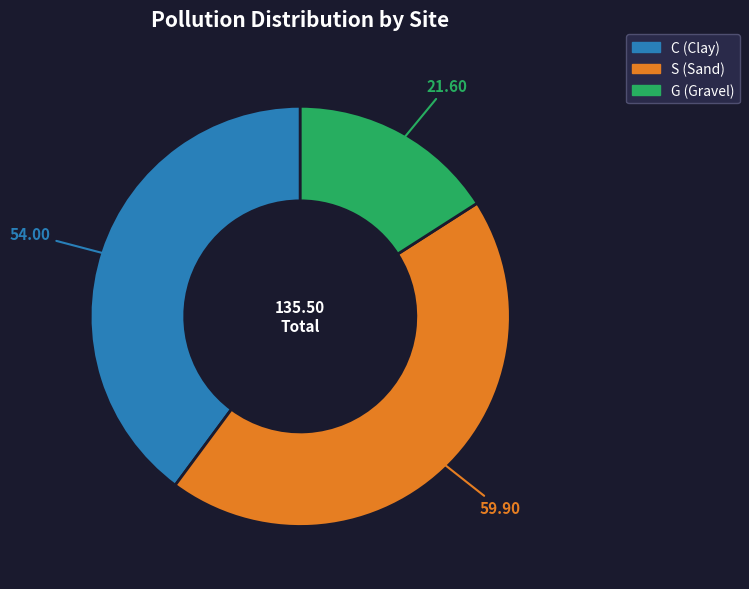

Is there any slice that represents more than half of the pie?

No